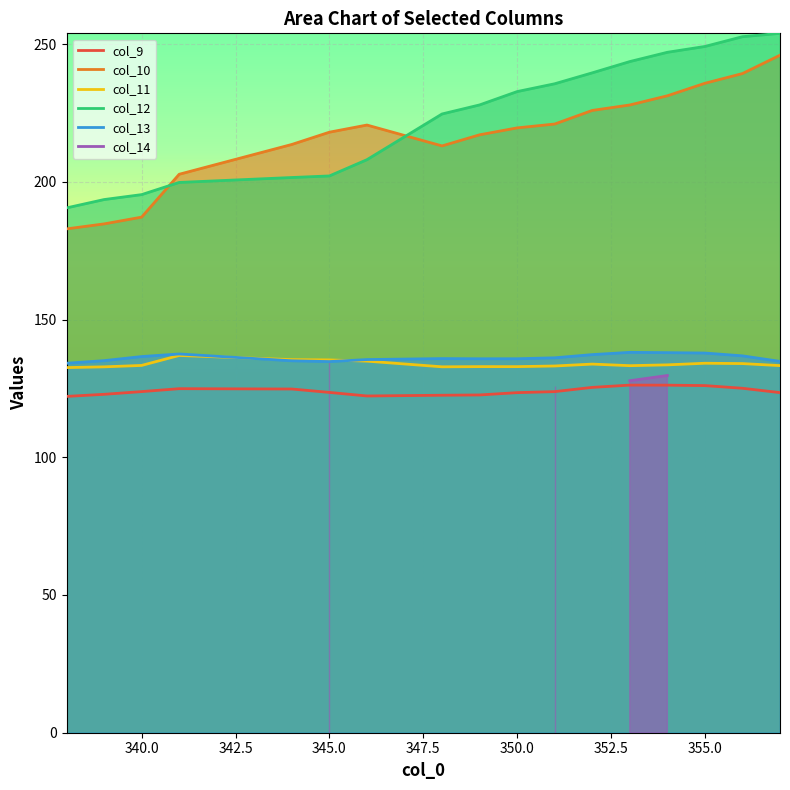

True or false: col_10 and col_9 intersect in this chart.

False